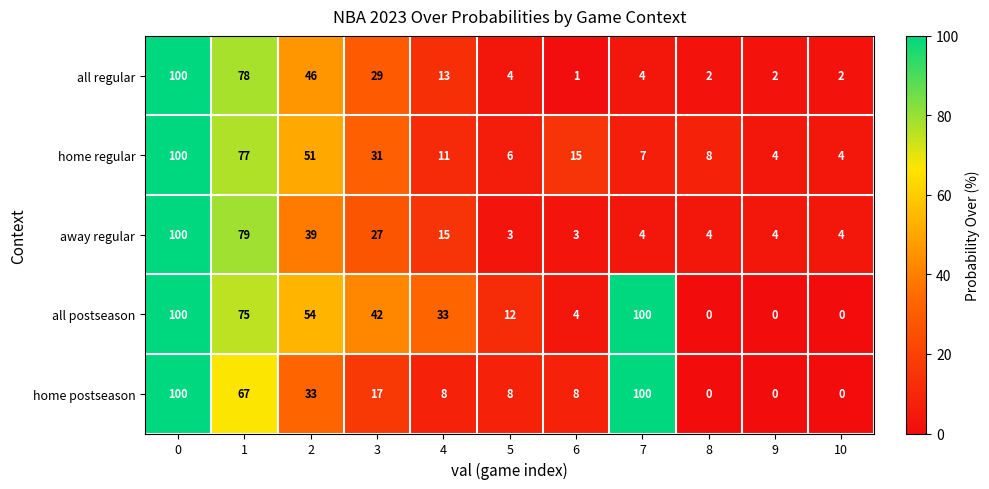

What is the lowest value of the away regular series?

3